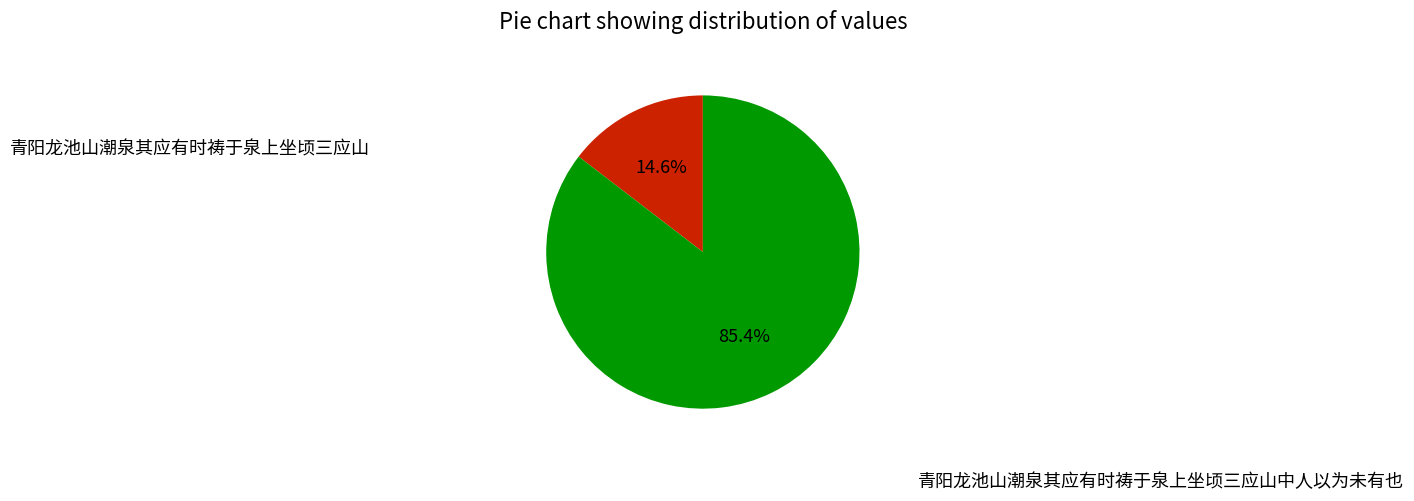

Is there any slice that represents more than half of the pie?

Yes